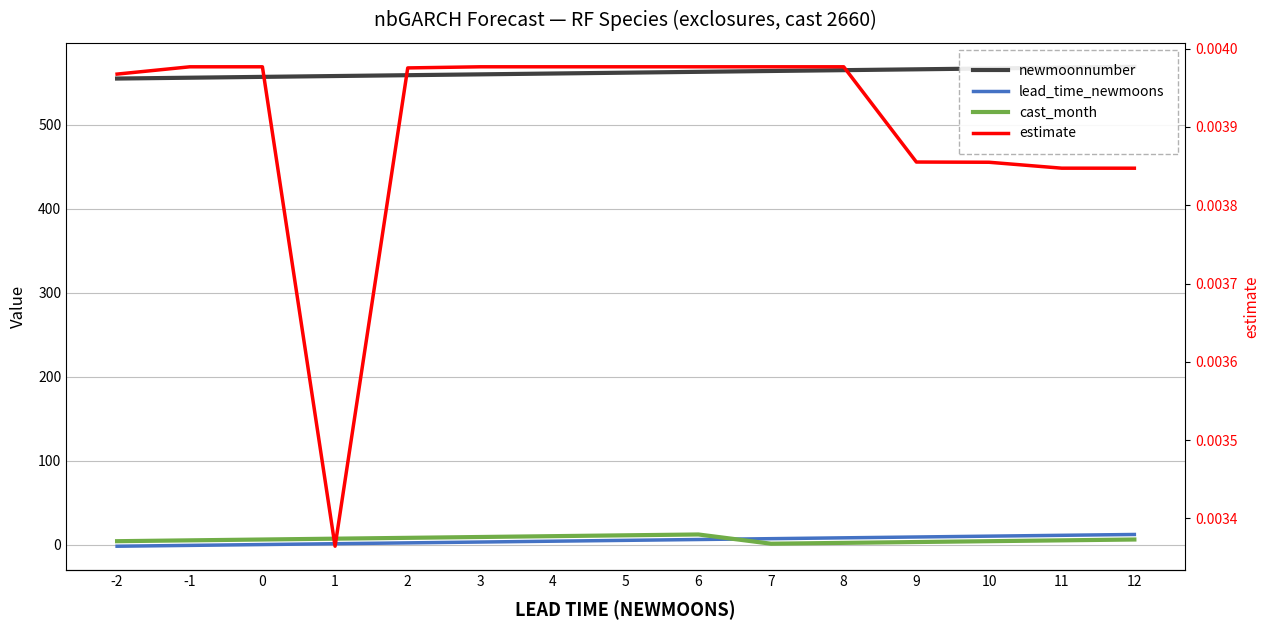

Reading left to right, what are all the values shown in this chart?

newmoonnumber: -2=555.0	-1=556.0	0=557.0	1=558.0	2=559.0	3=560.0	4=561.0	5=562.0	6=563.0	7=564.0	8=565.0	9=566.0	10=567.0	11=568.0	12=569.0
lead_time_newmoons: -2=-2.0	-1=-1.0	0=0.0	1=1.0	2=2.0	3=3.0	4=4.0	5=5.0	6=6.0	7=7.0	8=8.0	9=9.0	10=10.0	11=11.0	12=12.0
cast_month: -2=4.0	-1=5.0	0=6.0	1=7.0	2=8.0	3=9.0	4=10.0	5=11.0	6=12.0	7=1.0	8=2.0	9=3.0	10=4.0	11=5.0	12=6.0
estimate: -2=0.0	-1=0.0	0=0.0	1=0.0	2=0.0	3=0.0	4=0.0	5=0.0	6=0.0	7=0.0	8=0.0	9=0.0	10=0.0	11=0.0	12=0.0